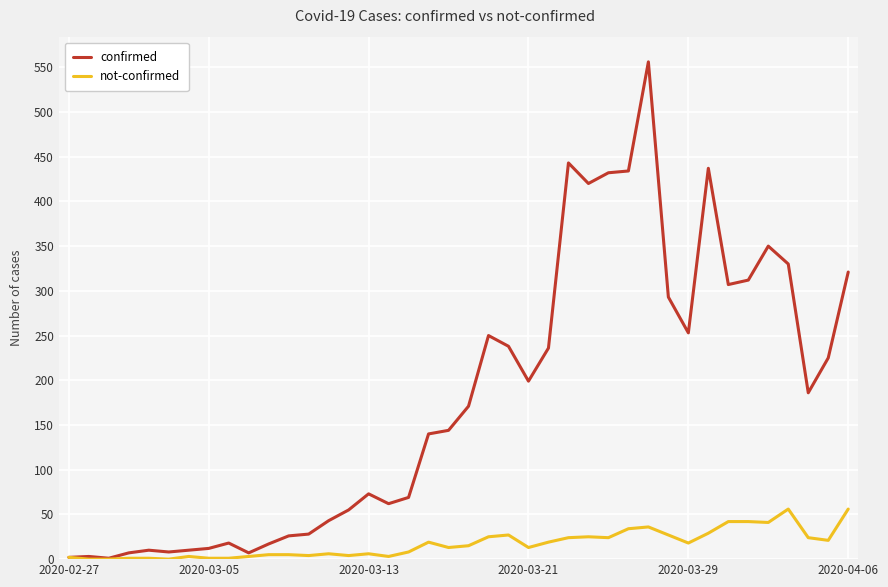

Which series has the largest total across all categories?

confirmed